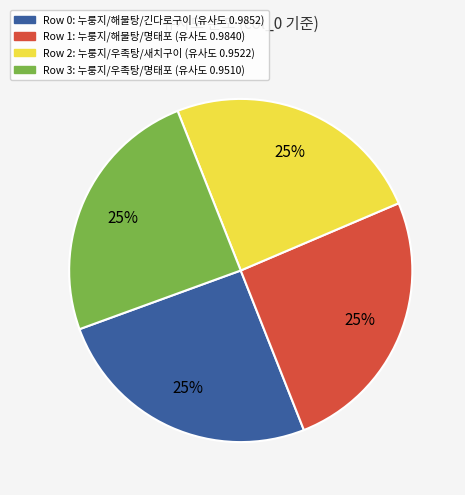

The Row 0: 누룽지/해물탕/긴다로구이 (유사도 0.9852) slice represents 19% of the pie. True or false?

False